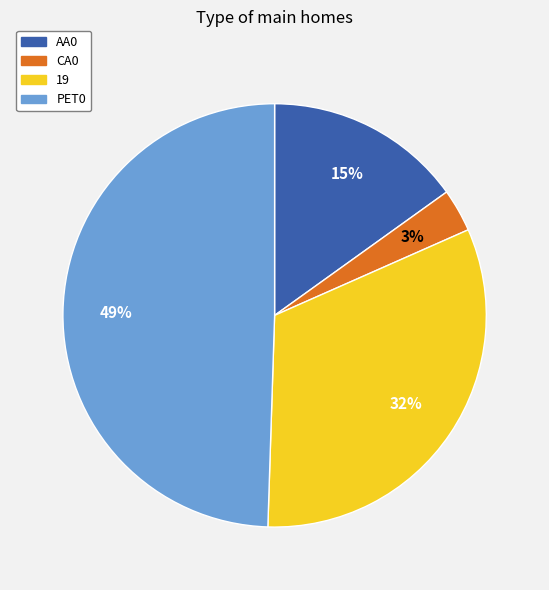

Is there a majority slice in this chart?

No